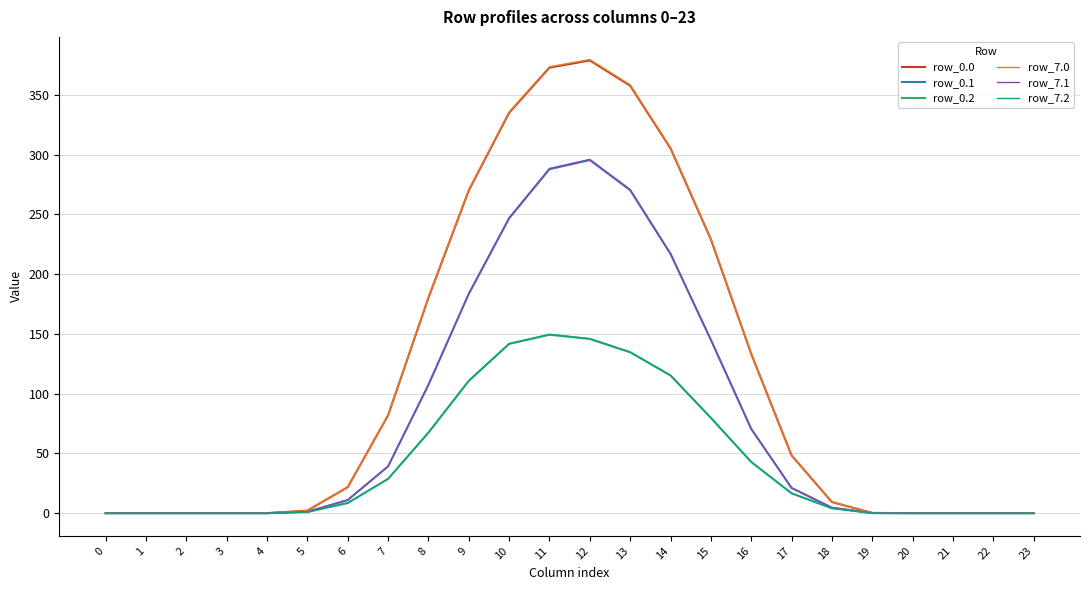

How many values in the row_7.0 series are below 21?

12